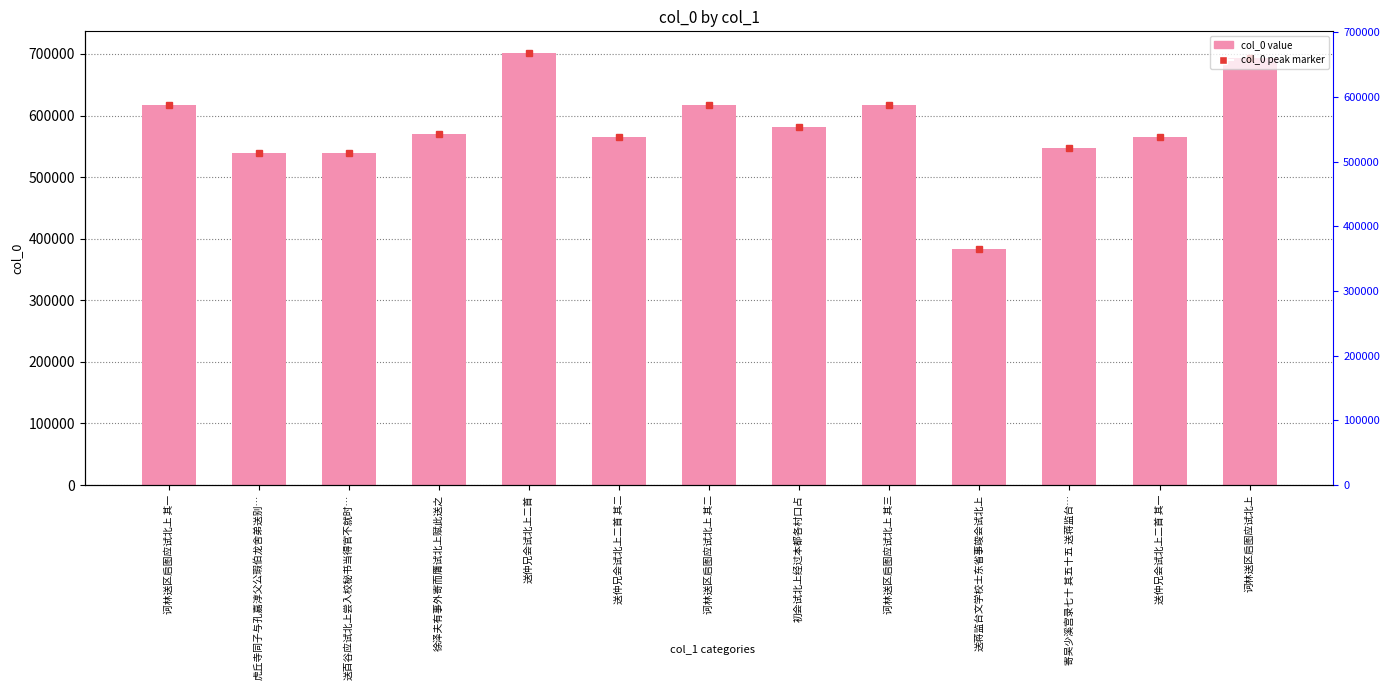

How many data points does each series have?

13